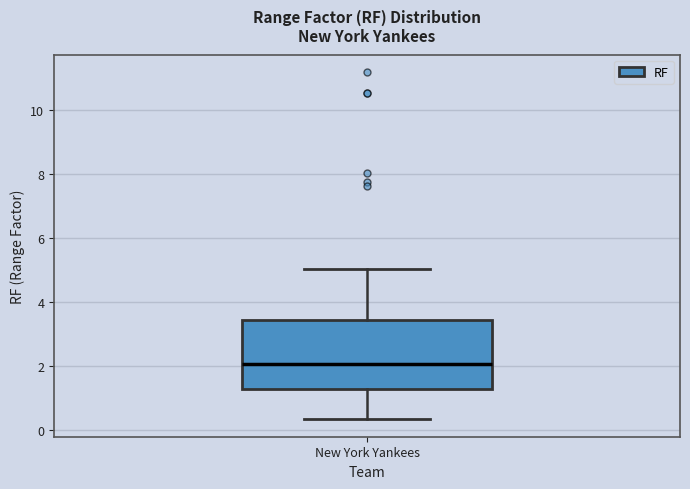

Transcribe this box plot: give where the median line is, the range the box spans, and where the two whiskers end, as read against the y-axis. The values are not printed on the chart, so give them approximately, as read against the axis.

median 2.0, box 1.2 to 3.4, whiskers 0.4 to 5.0